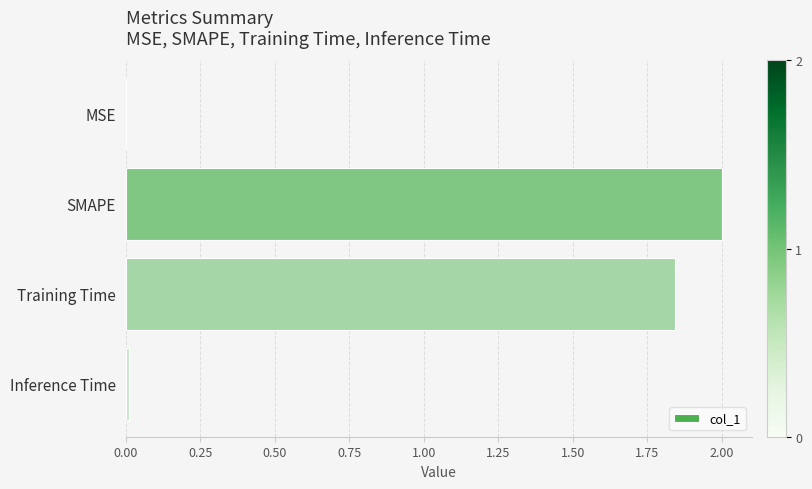

The value at SMAPE is 0.9. True or false?

False